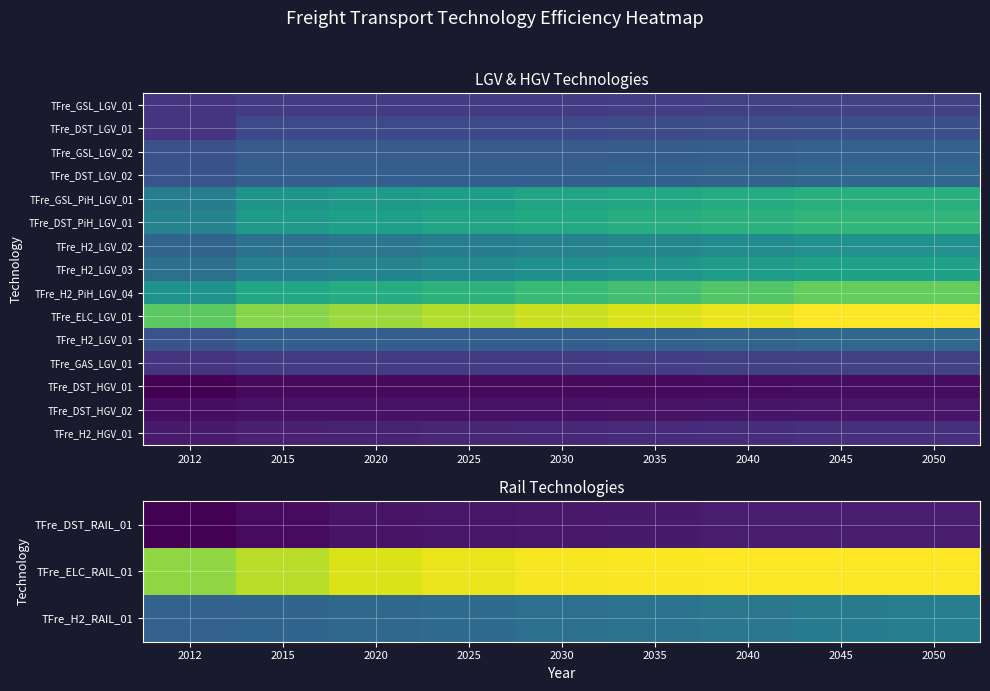

True or false: TFre_ELC_LGV_01 has a value of 979.1 at 2015.

True